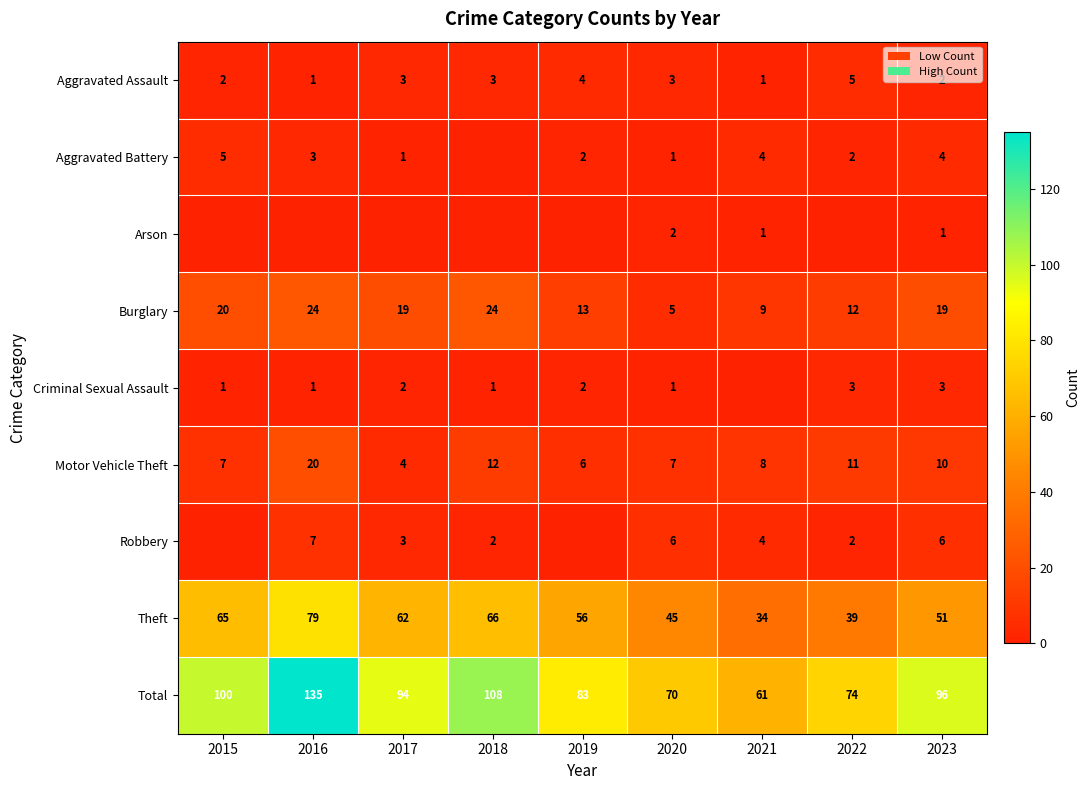

Which category has the lowest value in the Total series?

2021